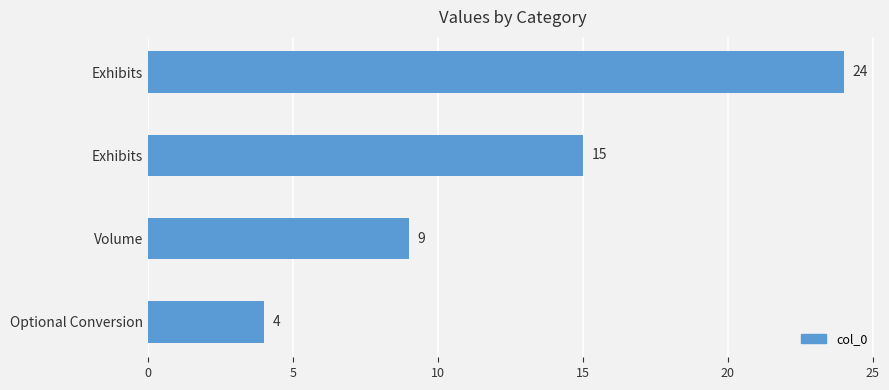

Does the chart contain any negative values?

No